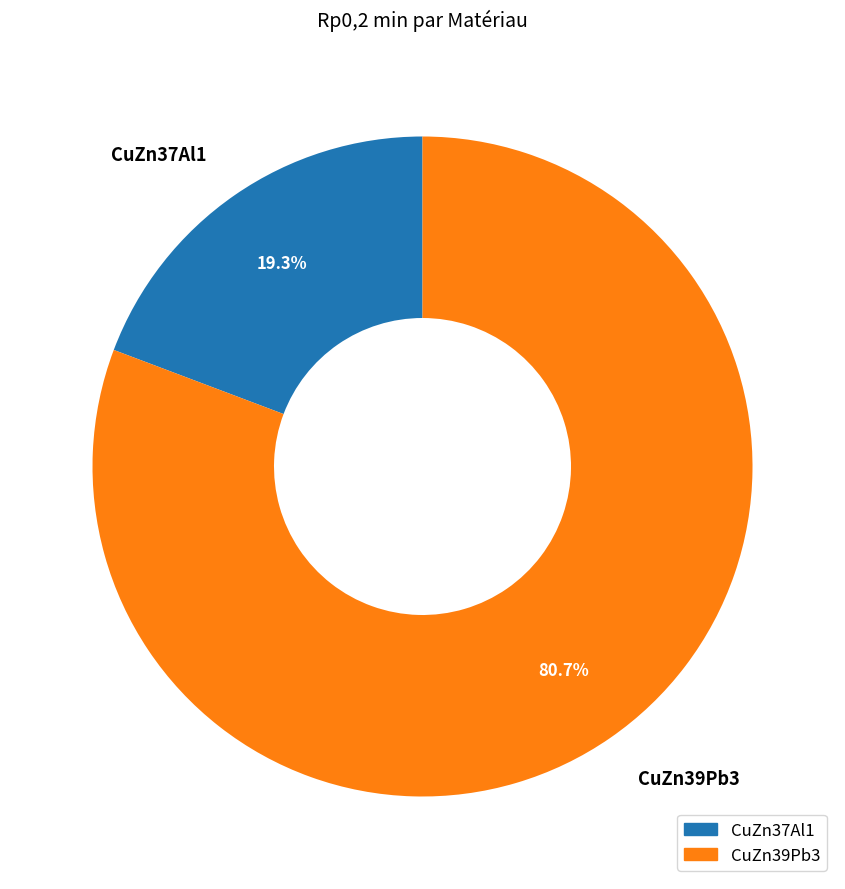

To the nearest percent, what percentage of the pie is CuZn39Pb3?

81%